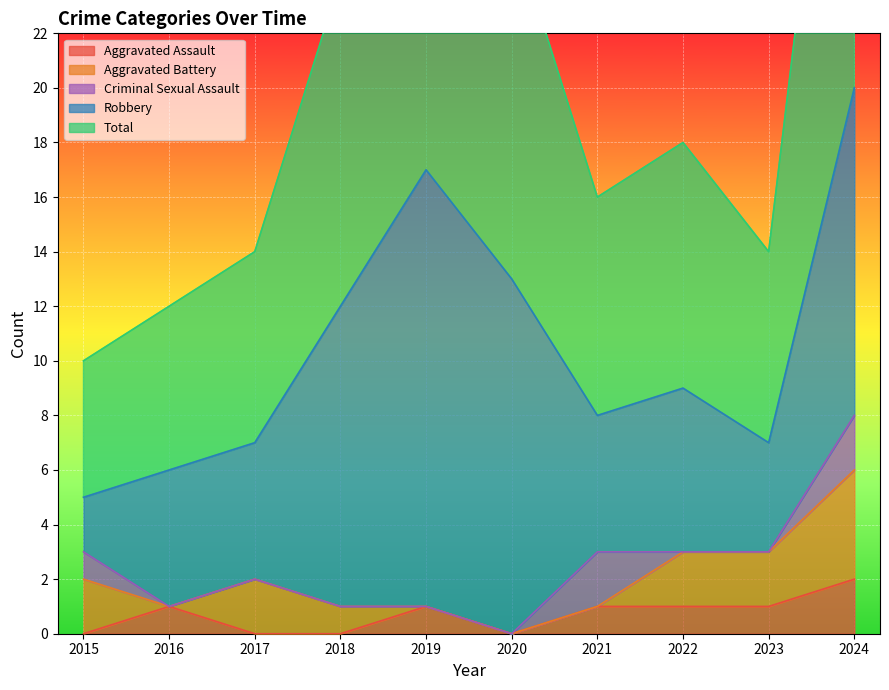

The Aggravated Assault series shows 1 at 2017. True or false?

False